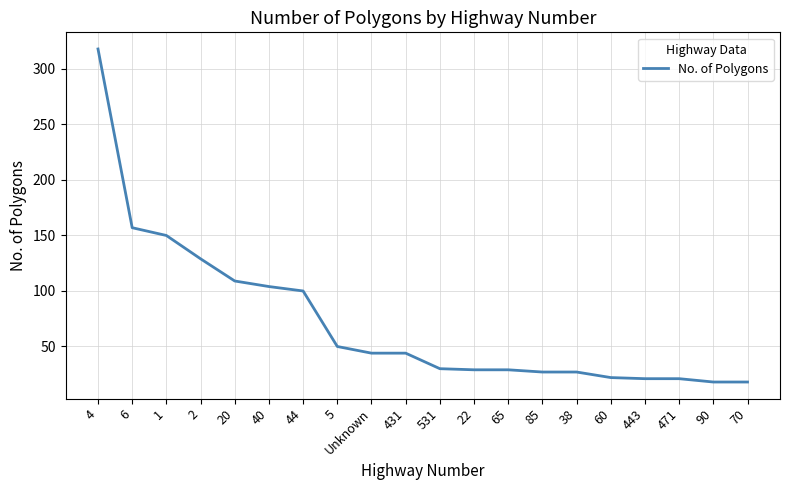

What is the change in value from 431 to 90?

-26